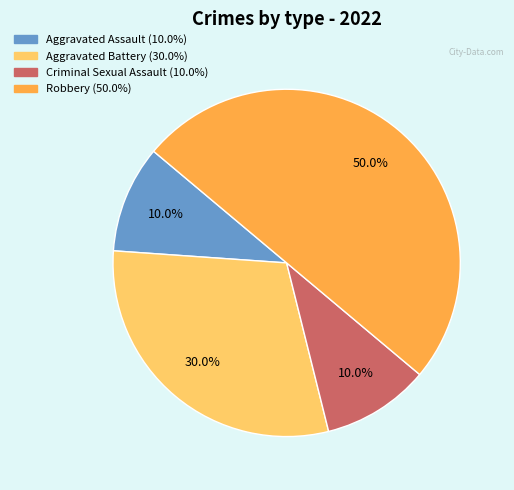

Approximately how many times larger is the value at Aggravated Assault compared to Aggravated Battery?

0.3